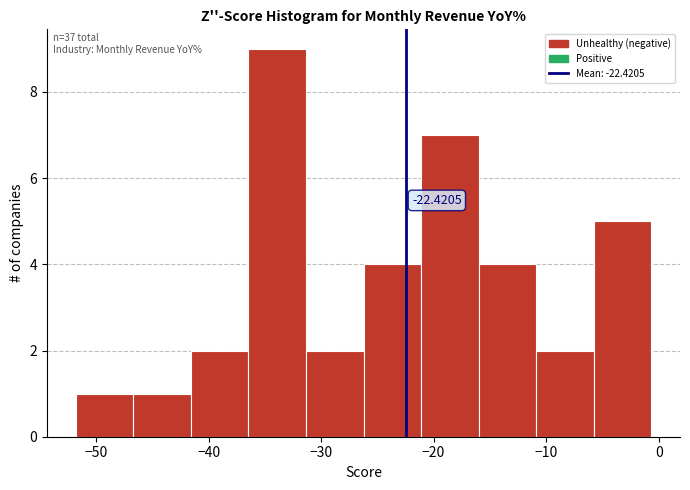

Which range on the x-axis has the tallest bar?

-36 to -31